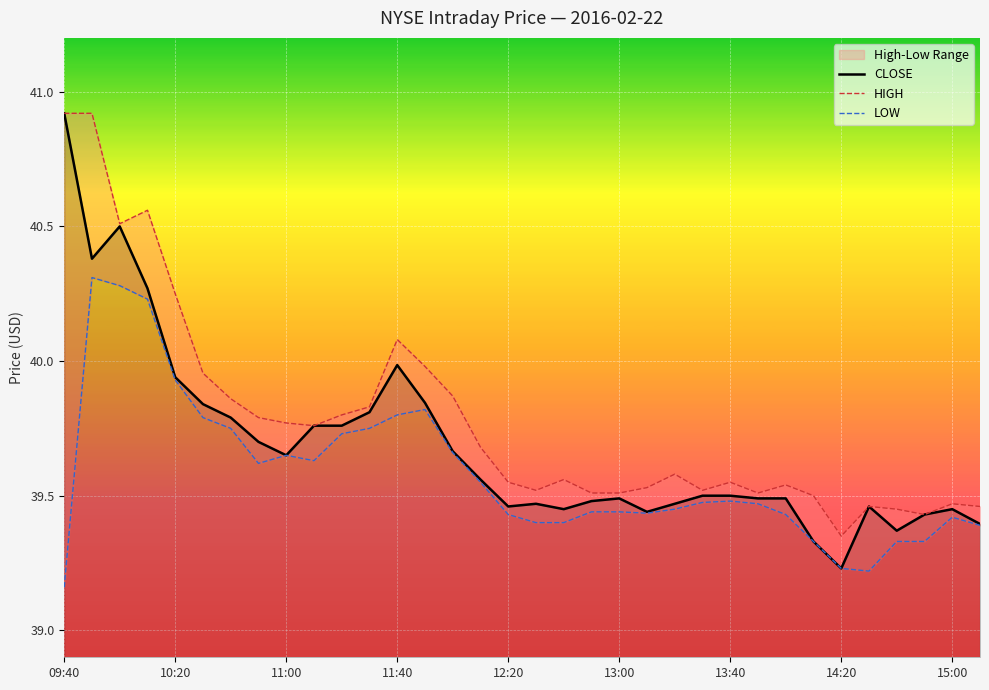

What is the spread (max minus min) of values at 31?

0.1